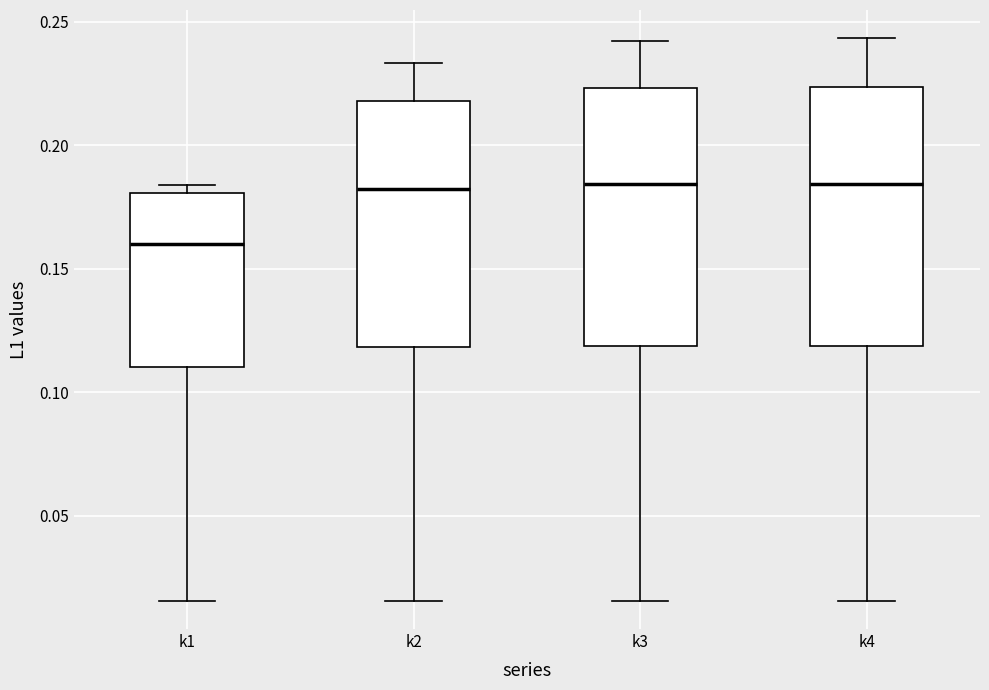

Where is the lower edge of the box for k2 on the y-axis? The values are not printed on the chart, so give them approximately, as read against the axis.

0.120